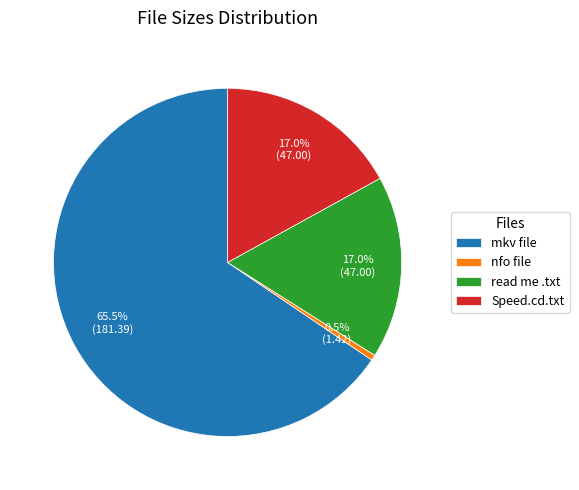

To the nearest percent, what is the difference between the largest and smallest slice percentages?

65%